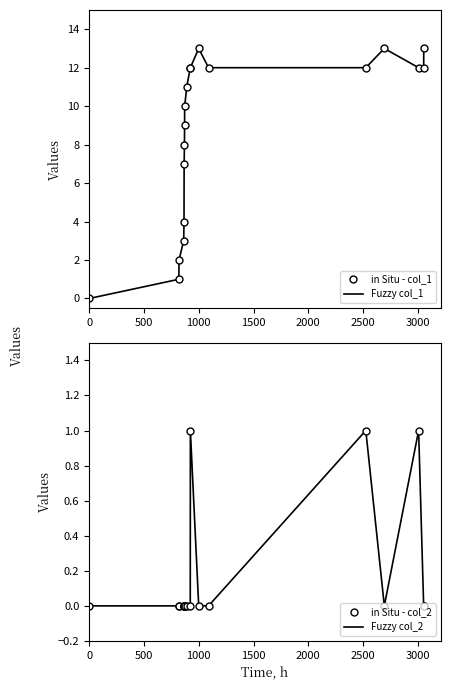

How many interior local valleys does the col_2 (in Situ) series have?

1